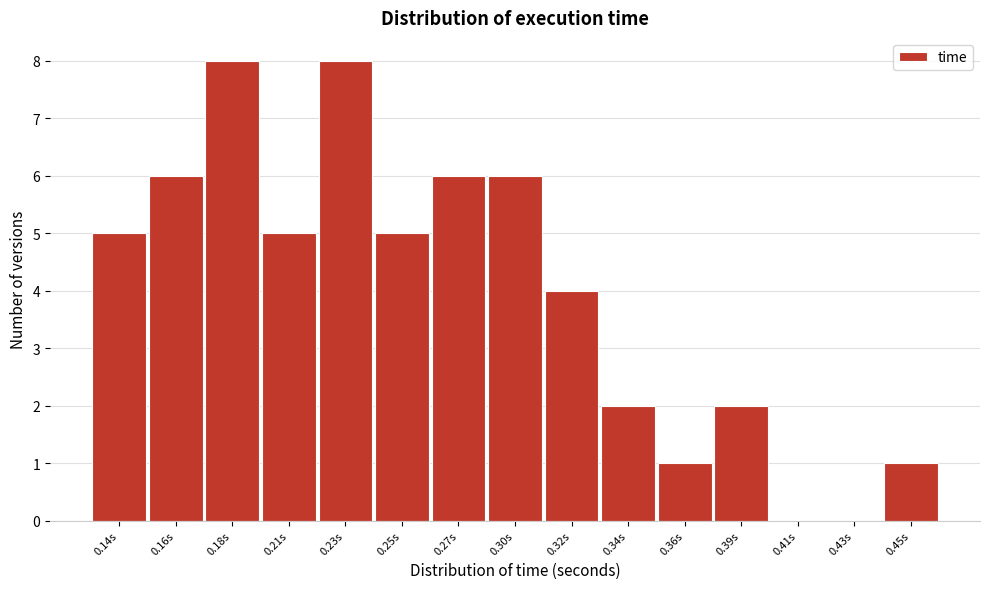

Reading right to left, list all the values displayed in this chart.

0.45s=1	0.43s=0	0.41s=0	0.39s=2	0.36s=1	0.34s=2	0.32s=4	0.30s=6	0.27s=6	0.25s=5	0.23s=8	0.21s=5	0.18s=8	0.16s=6	0.14s=5